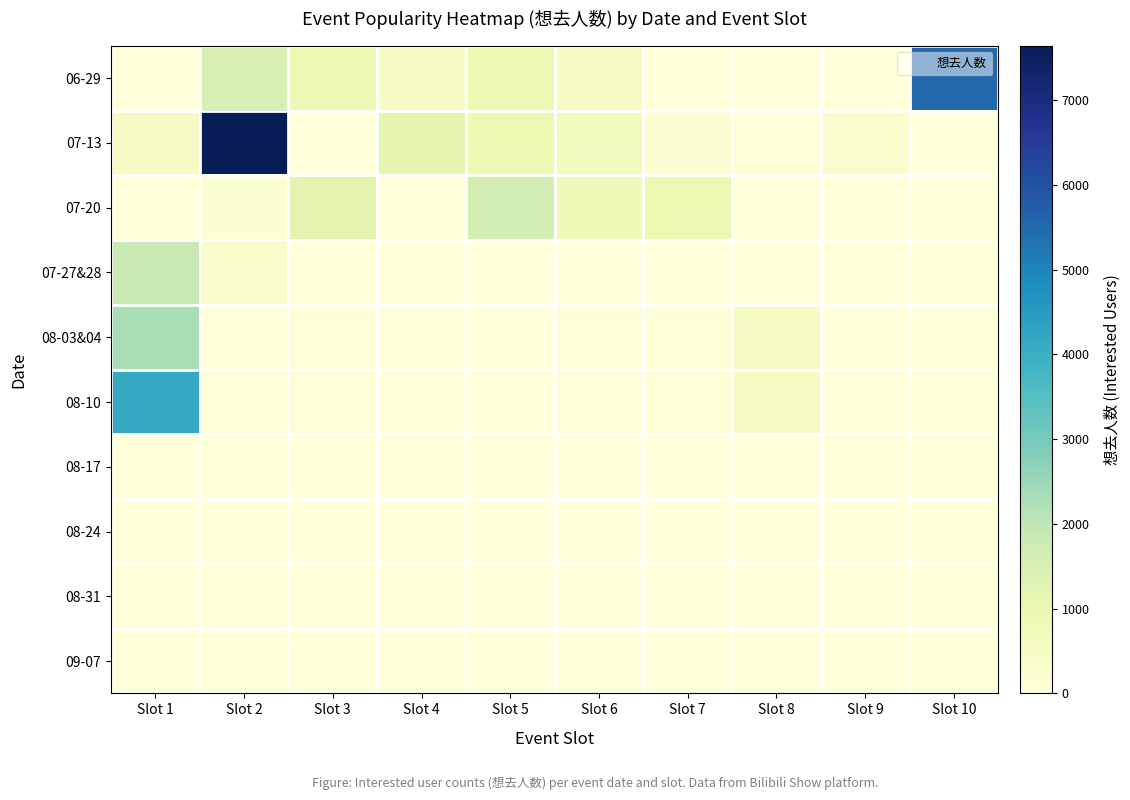

Reading left to right, list all the values displayed in this chart.

06-29: Slot 1=7	Slot 2=1528	Slot 3=869	Slot 4=452	Slot 5=899	Slot 6=510	Slot 7=3	Slot 8=22	Slot 9=8	Slot 10=5541
07-13: Slot 1=567	Slot 2=7639	Slot 3=27	Slot 4=1148	Slot 5=903	Slot 6=675	Slot 7=231	Slot 8=83	Slot 9=286	Slot 10=0
07-20: Slot 1=0	Slot 2=161	Slot 3=1194	Slot 4=117	Slot 5=1661	Slot 6=721	Slot 7=933	Slot 8=8	Slot 9=0	Slot 10=0
07-27&28: Slot 1=1874	Slot 2=337	Slot 3=0	Slot 4=0	Slot 5=0	Slot 6=0	Slot 7=0	Slot 8=0	Slot 9=0	Slot 10=0
08-03&04: Slot 1=2299	Slot 2=4	Slot 3=68	Slot 4=3	Slot 5=8	Slot 6=61	Slot 7=61	Slot 8=510	Slot 9=0	Slot 10=0
08-10: Slot 1=4102	Slot 2=35	Slot 3=68	Slot 4=3	Slot 5=8	Slot 6=61	Slot 7=61	Slot 8=510	Slot 9=0	Slot 10=0
08-17: Slot 1=0	Slot 2=0	Slot 3=0	Slot 4=0	Slot 5=0	Slot 6=0	Slot 7=0	Slot 8=0	Slot 9=0	Slot 10=0
08-24: Slot 1=0	Slot 2=0	Slot 3=0	Slot 4=0	Slot 5=0	Slot 6=0	Slot 7=0	Slot 8=0	Slot 9=0	Slot 10=0
08-31: Slot 1=0	Slot 2=0	Slot 3=0	Slot 4=0	Slot 5=0	Slot 6=0	Slot 7=0	Slot 8=0	Slot 9=0	Slot 10=0
09-07: Slot 1=0	Slot 2=0	Slot 3=0	Slot 4=0	Slot 5=0	Slot 6=0	Slot 7=0	Slot 8=0	Slot 9=0	Slot 10=0